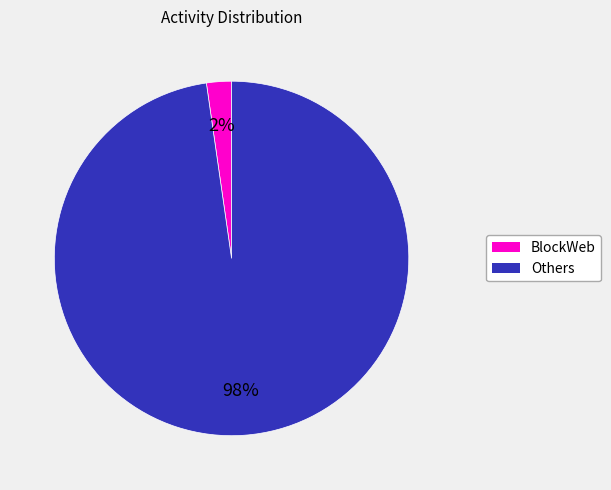

Is the sum of BlockWeb and Others greater than half?

Yes